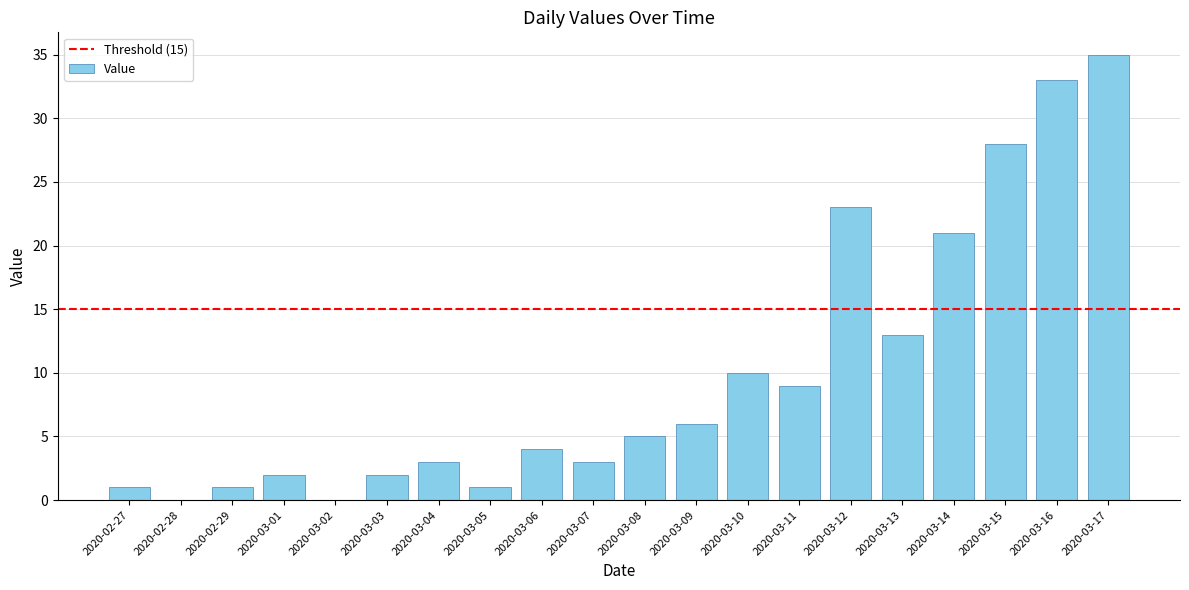

True or false: the data shows 13 at 2020-03-13.

True